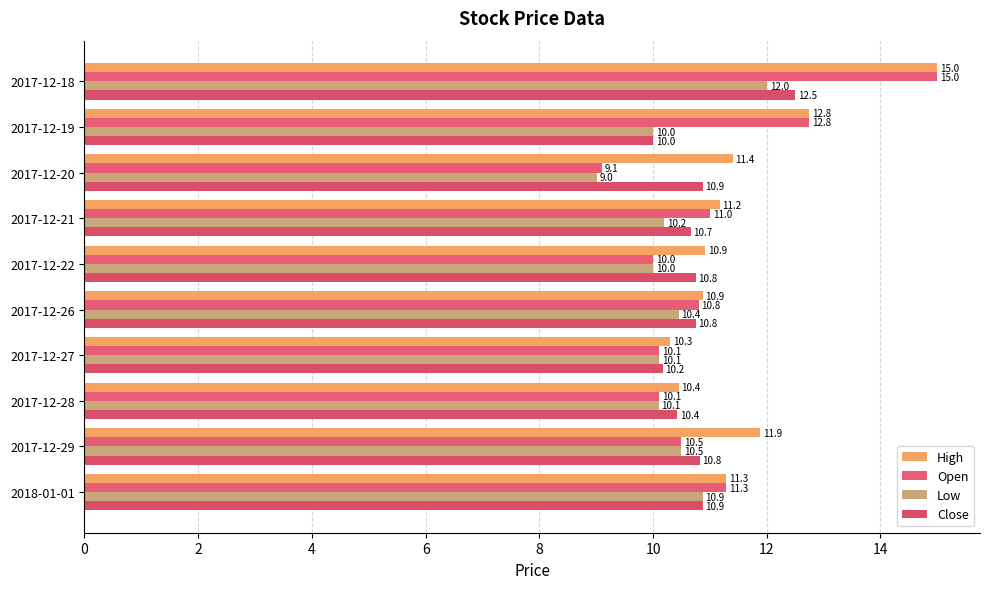

How many data points in Open are less than 10?

1